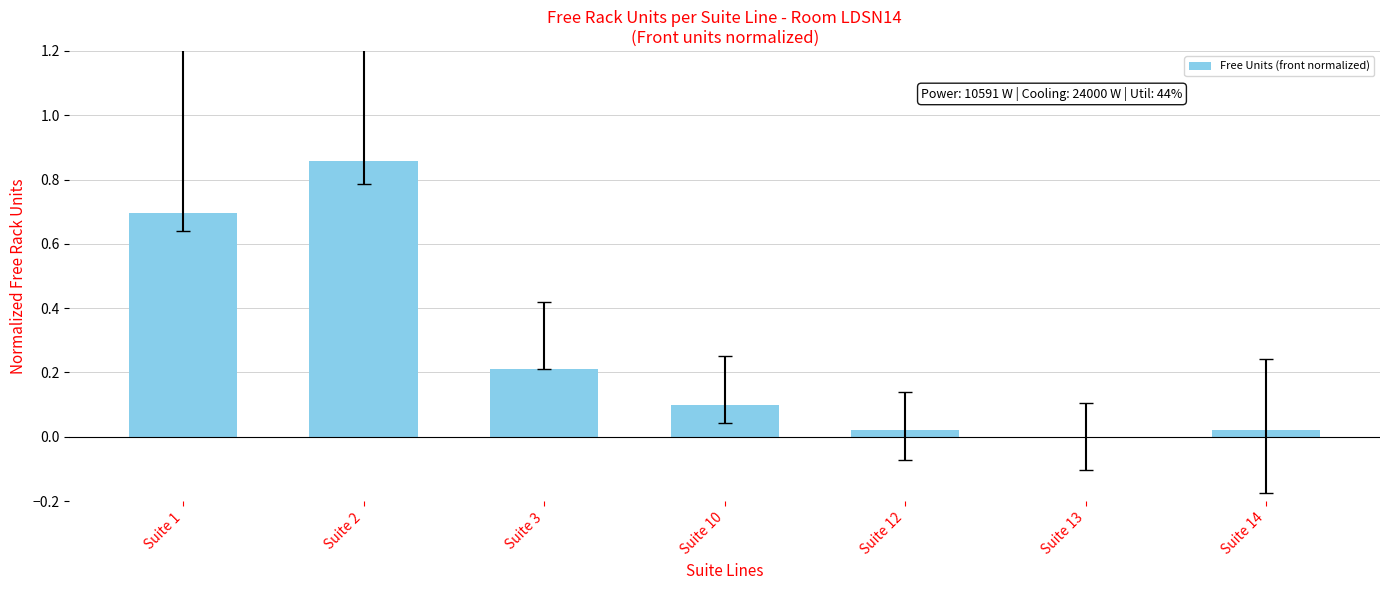

Are the bars grouped side by side (vs. stacked)?

No